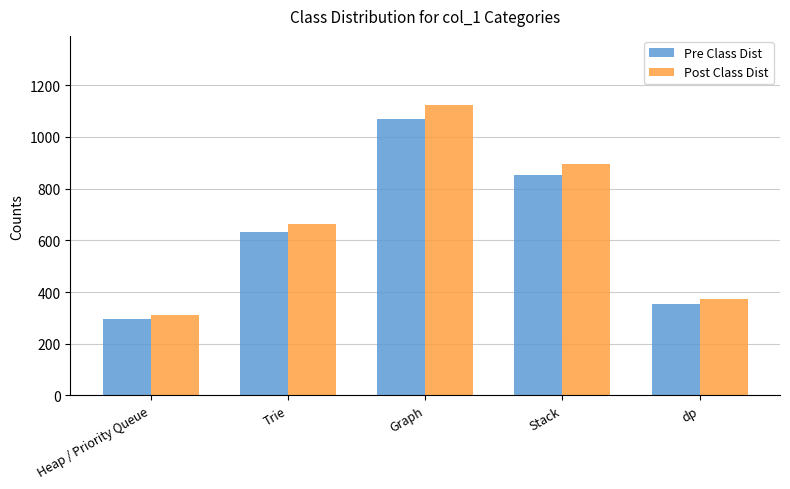

Reading right to left, what are all the values shown in this chart?

Pre Class Dist: dp=355.0	Stack=853.0	Graph=1070.0	Trie=631.0	Heap / Priority Queue=295.0
Post Class Dist: dp=372.8	Stack=895.7	Graph=1123.5	Trie=662.6	Heap / Priority Queue=309.8